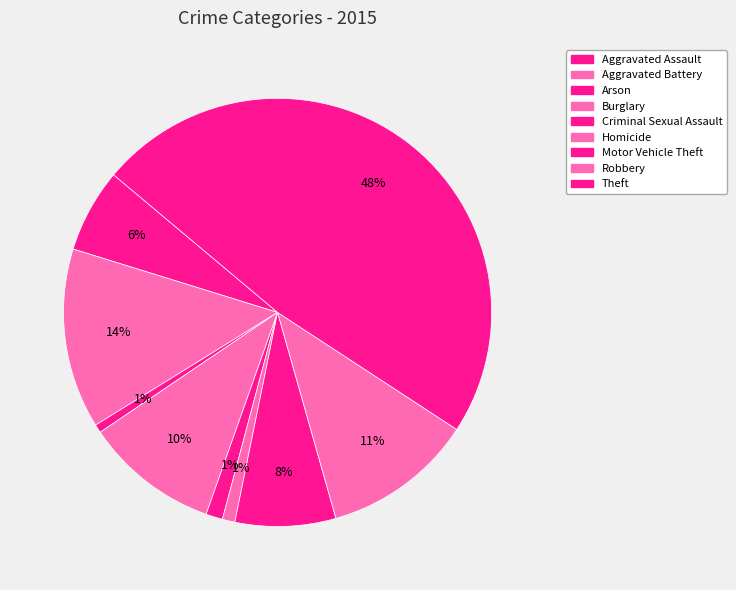

Does any single category account for the majority?

No